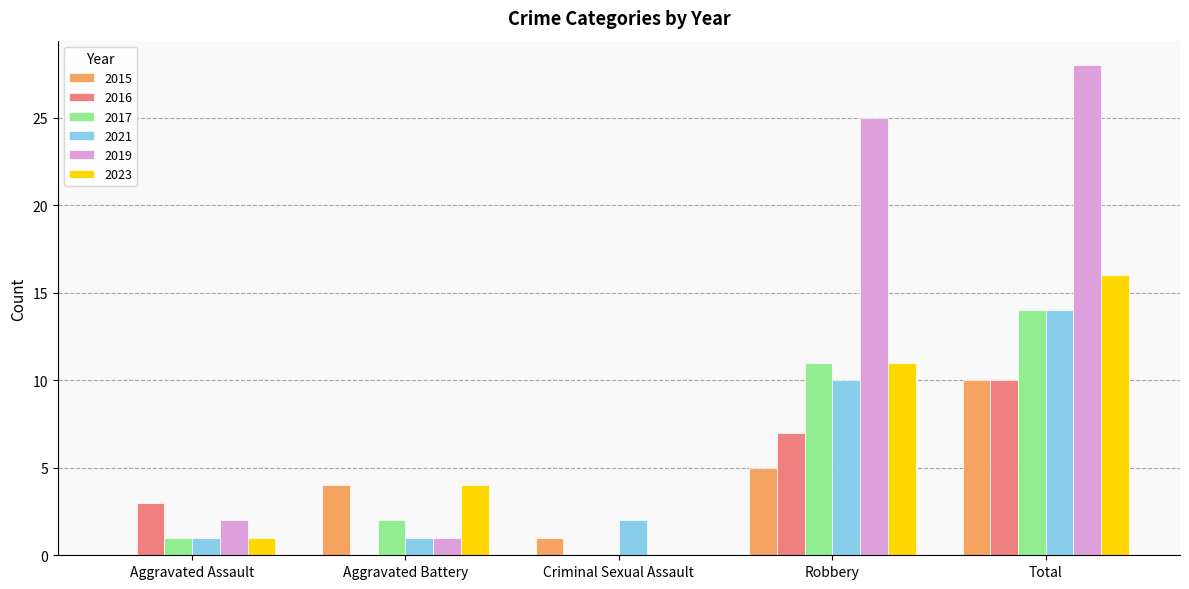

Which series changed the most between Aggravated Battery and Criminal Sexual Assault?

2023